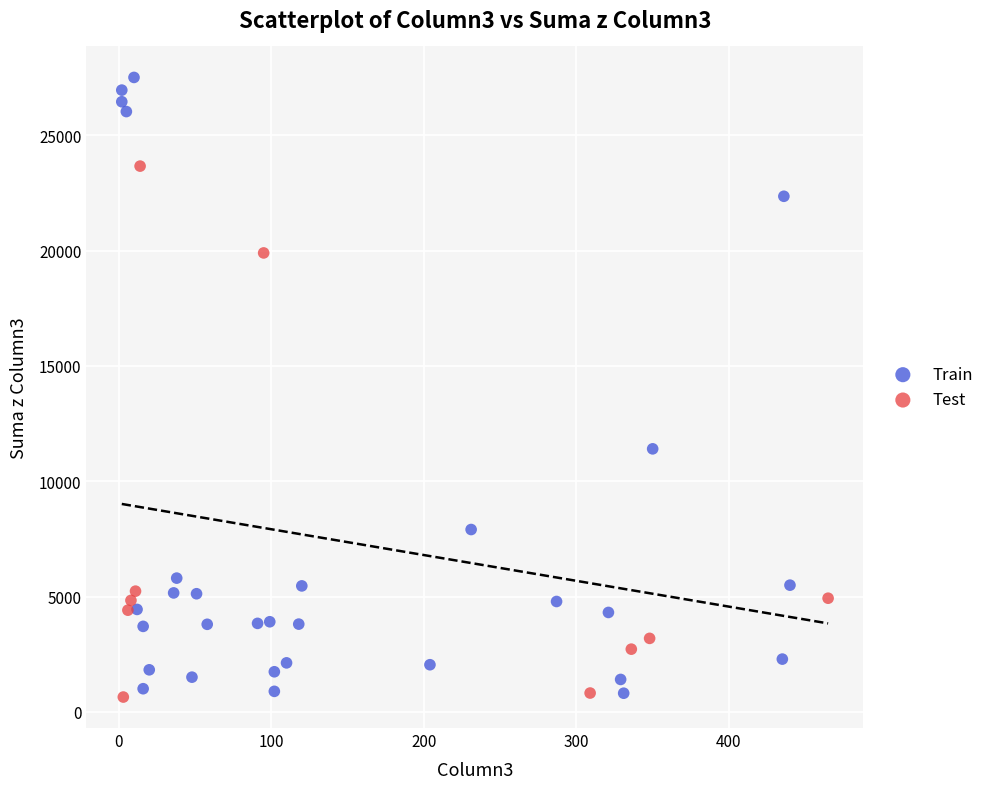

Which series has the largest Y range (max minus min)?

Train